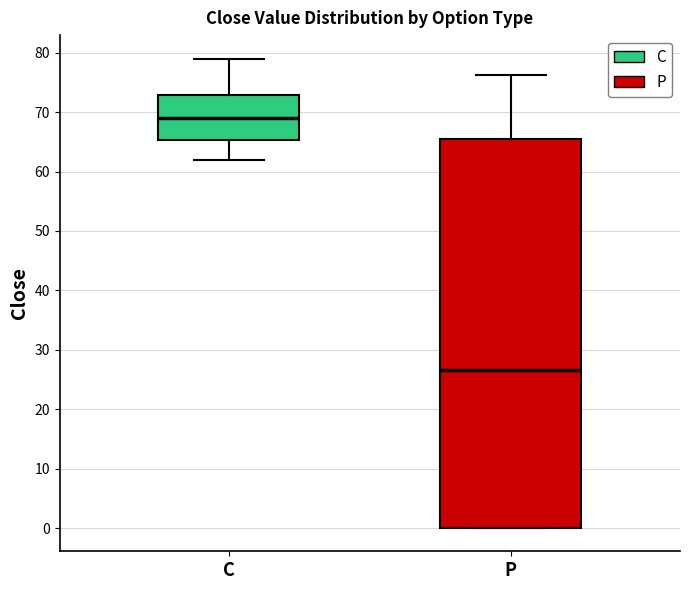

Reading left to right, read every box against the y-axis: the position of its median line, the range the box covers, and the ends of its whiskers. The values are not printed on the chart, so give them approximately, as read against the axis.

C: median 69, box 65 to 73, whiskers 62 to 79
P: median 27, box 0 to 65, whiskers 0 to 76